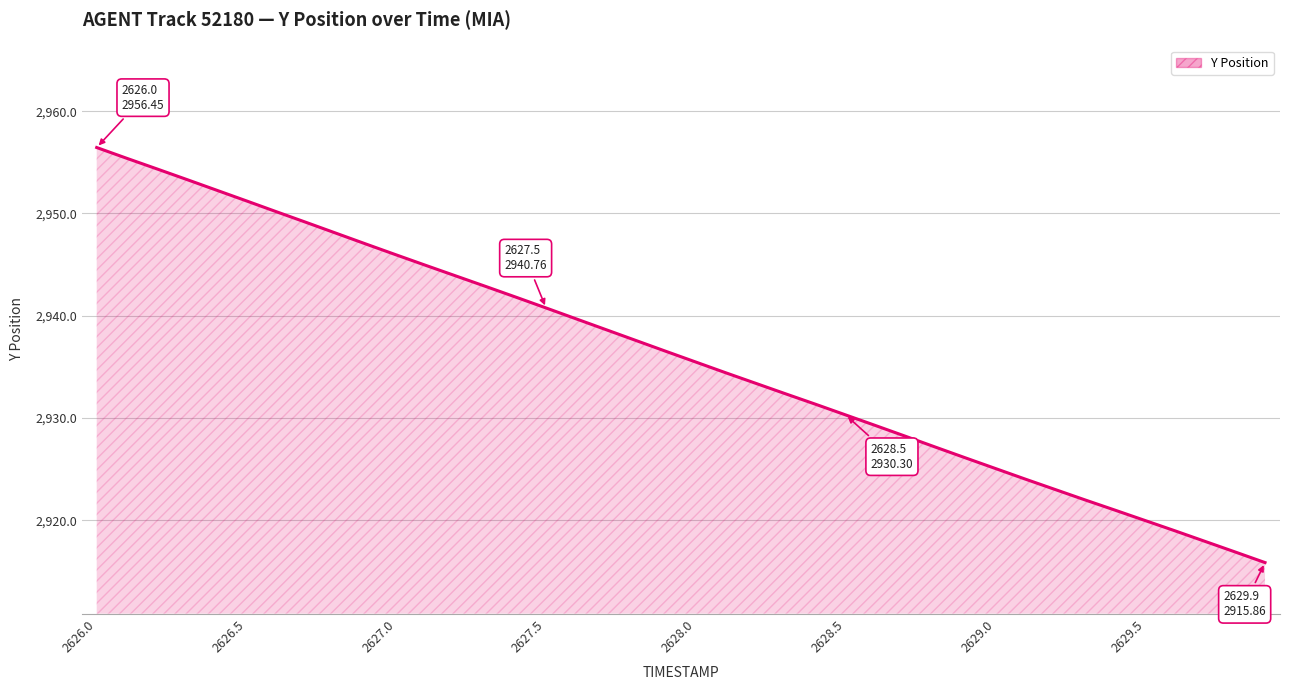

What is the average value?

2936.1